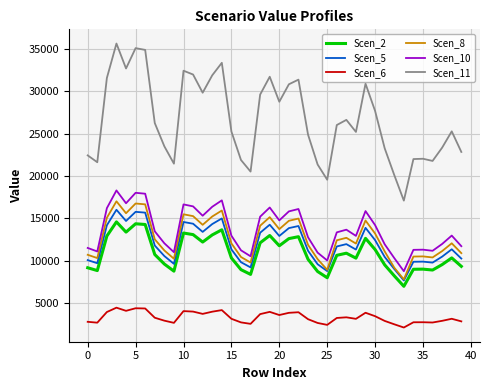

Which series has the largest total across all categories?

Scen_11